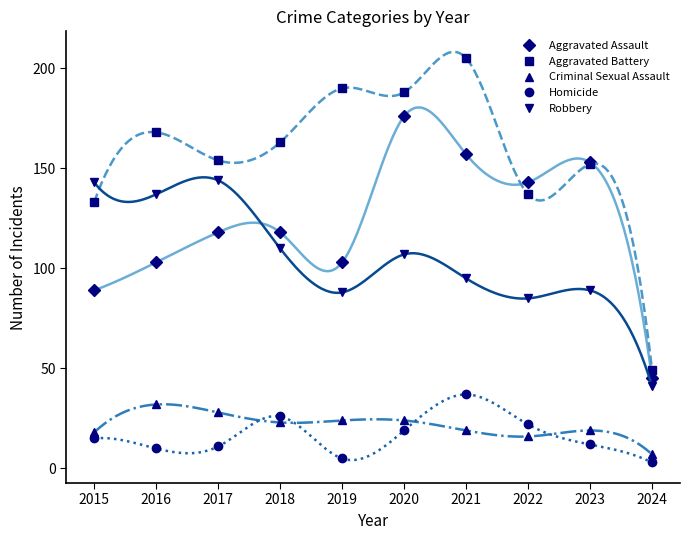

How many series are shown in this chart?

5